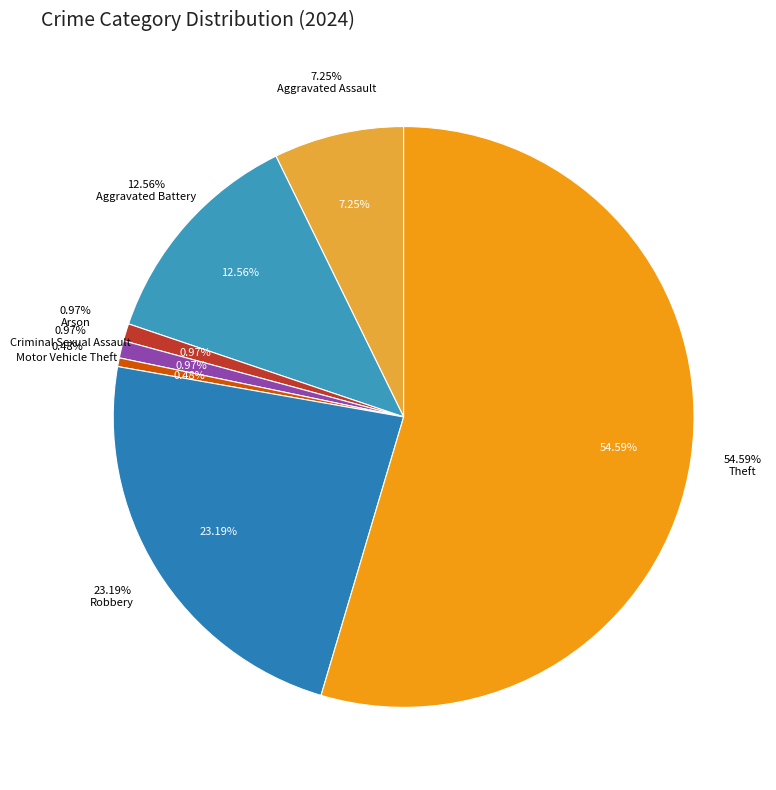

To the nearest percent, what is the combined percentage of Criminal Sexual Assault and Motor Vehicle Theft?

1%